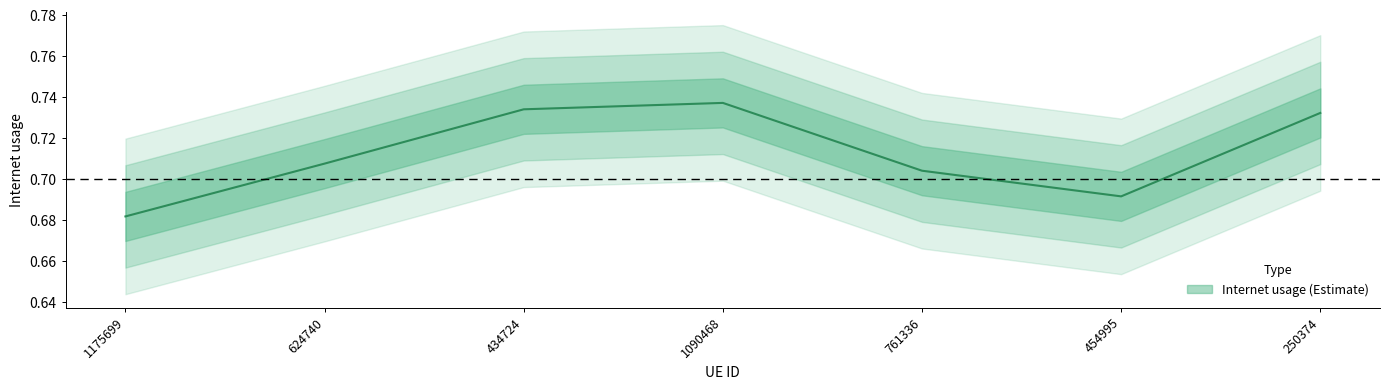

Reading right to left, extract all data points from this chart.

250374=0.7	454995=0.7	761336=0.7	1090468=0.7	434724=0.7	624740=0.7	1175699=0.7